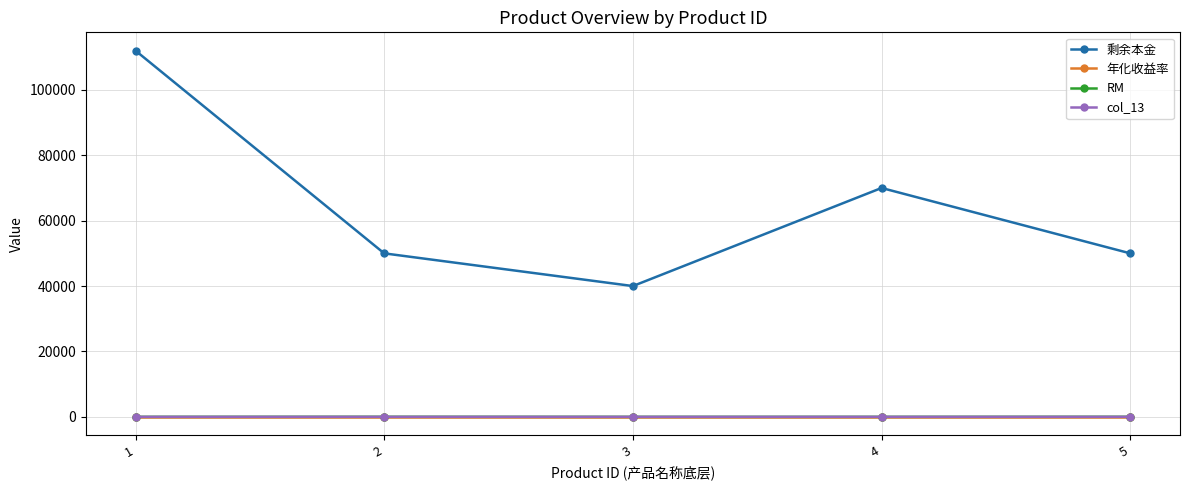

At how many categories does at least one series exceed 10860?

5